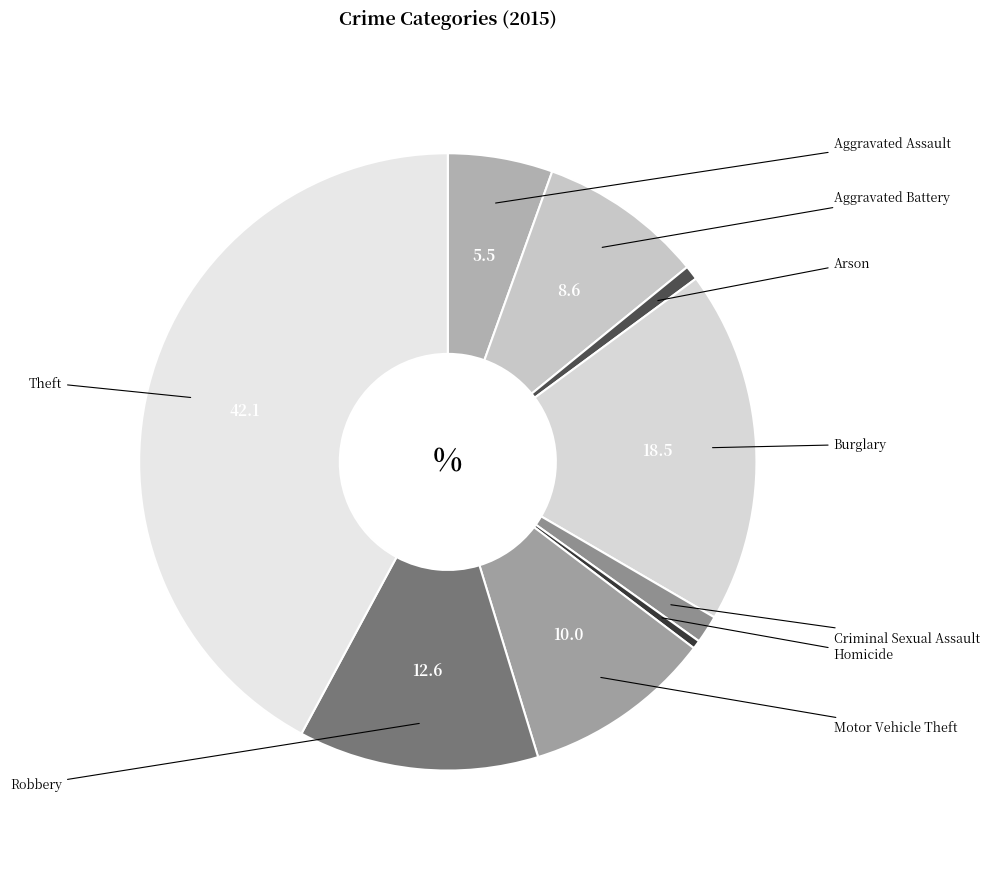

Rank the categories by value from highest to lowest.

Theft, Burglary, Robbery, Motor Vehicle Theft, Aggravated Battery, Aggravated Assault, Criminal Sexual Assault, Arson, Homicide